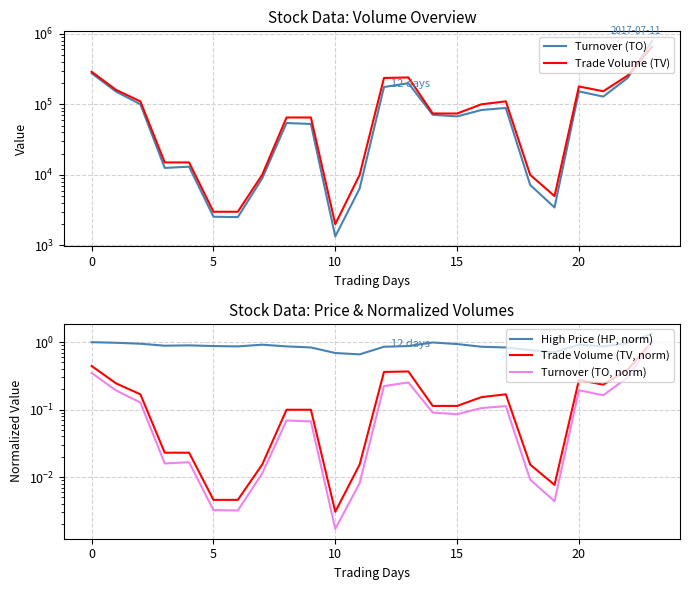

Count the number of data series in this chart.

5